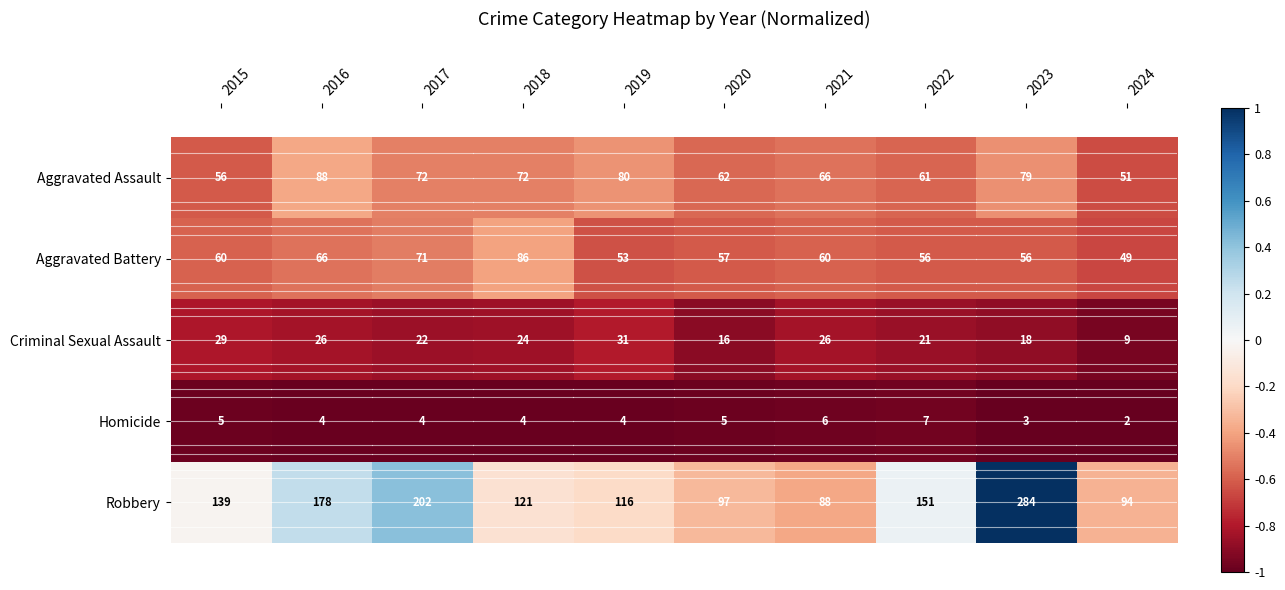

Which category has the lowest value across all series?

2024